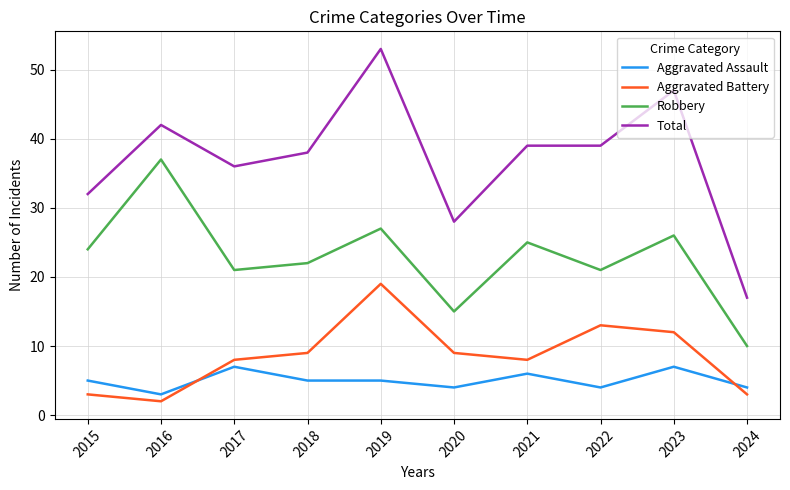

True or false: Robbery and Aggravated Battery cross at least once.

False